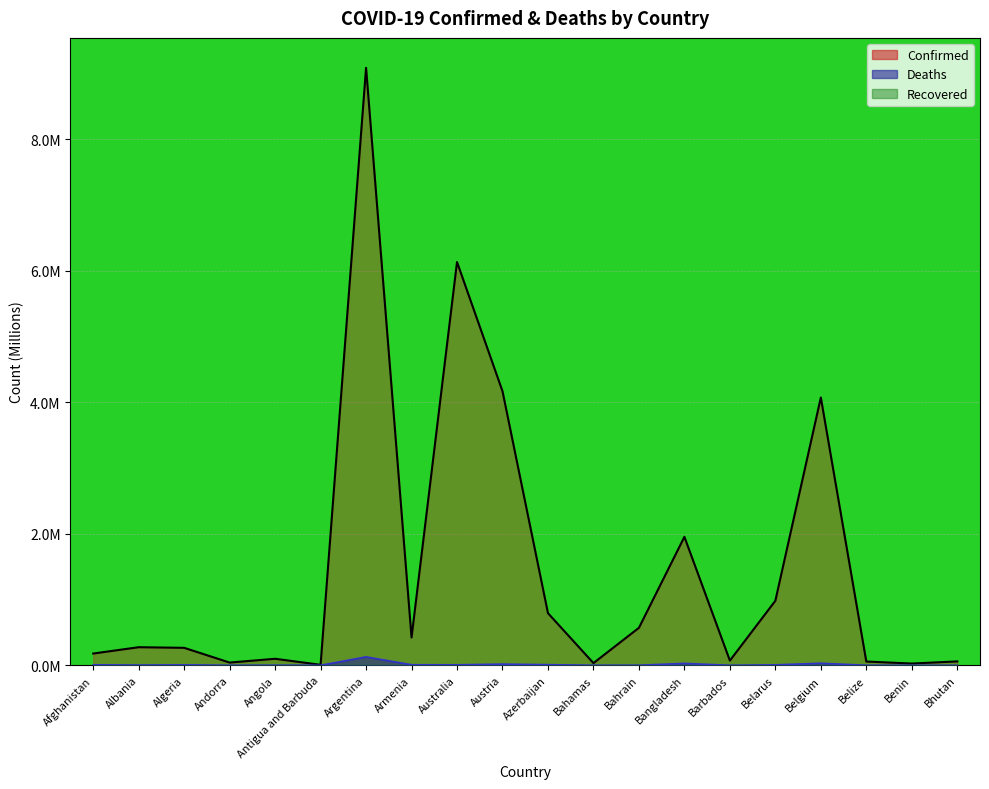

What is the label of the 4th point from the left?

Andorra